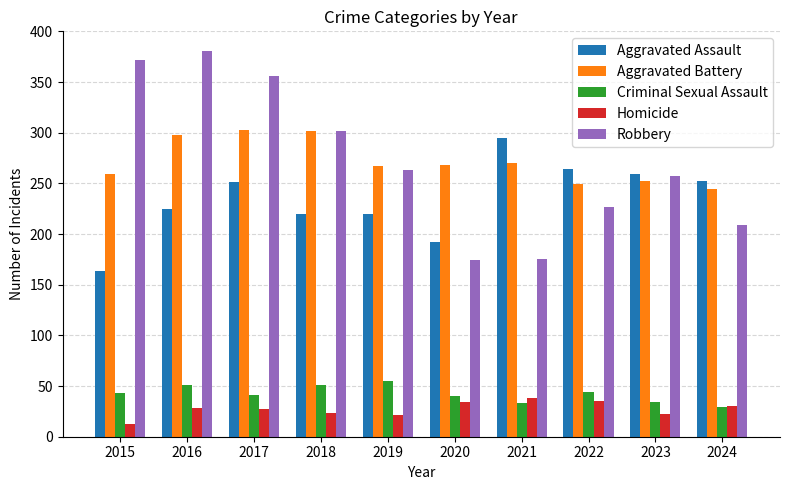

Which series changed the most between 2015 and 2017?

Aggravated Assault